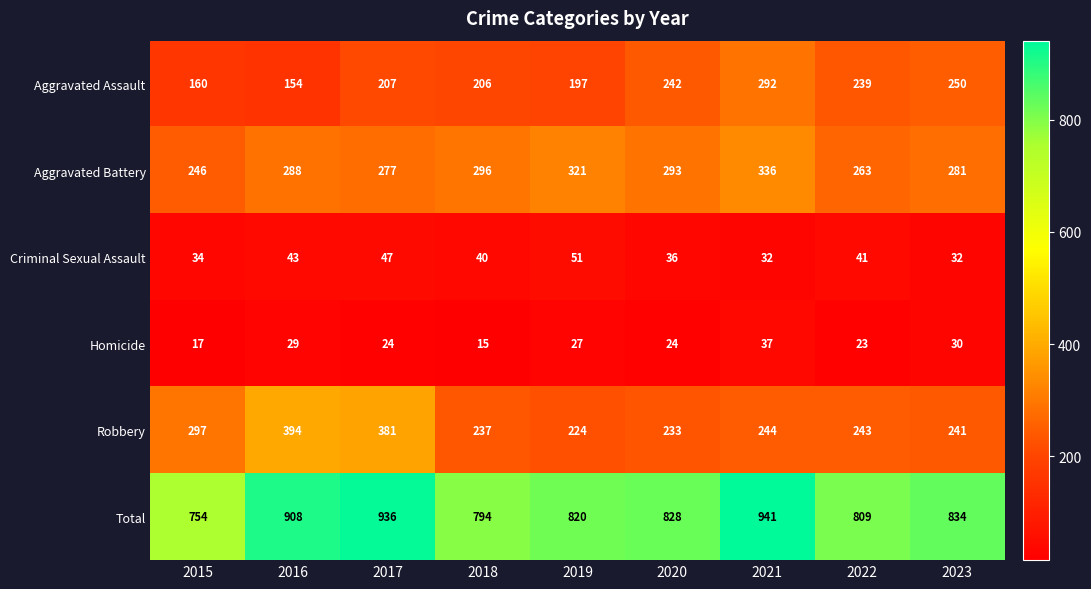

Which label corresponds to the smallest value in the chart?

2018